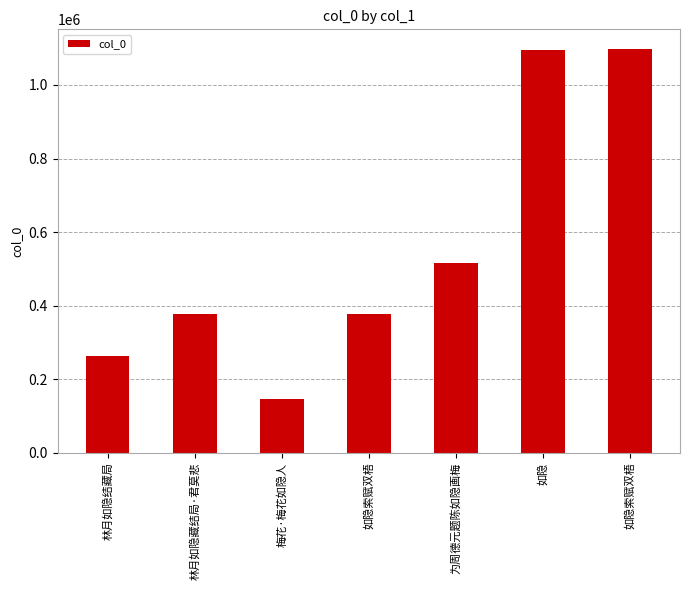

Rank the categories by value from highest to lowest.

如隐索赋双梧, 如隐, 为周德元题陈如隐画梅, 如隐索赋双梧, 林月如隐藏结局·君莫悲, 林月如隐结藏局, 梅花·梅花如隐人